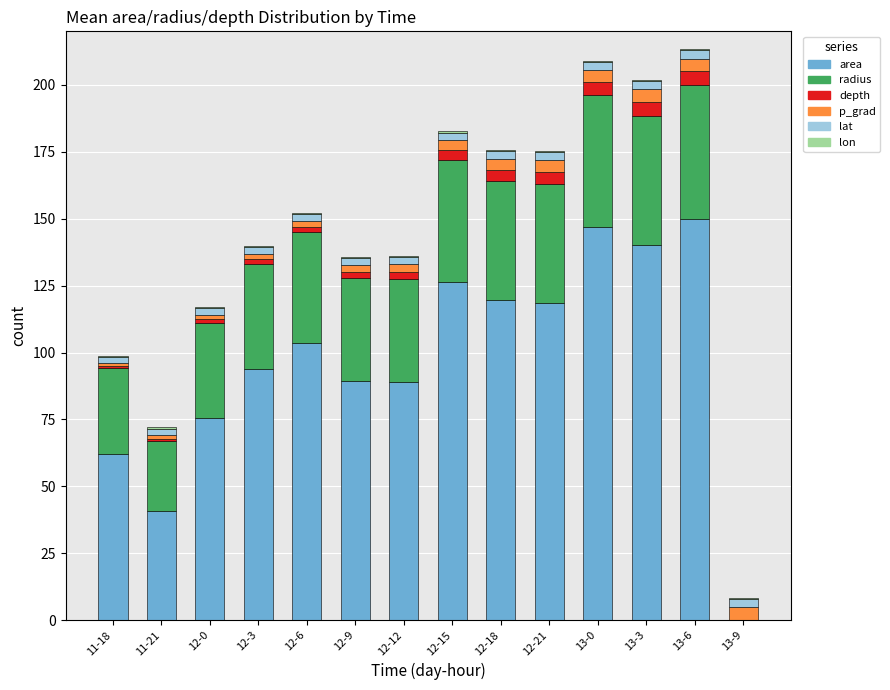

True or false: area has a value of 118.6 at 12-21.

True